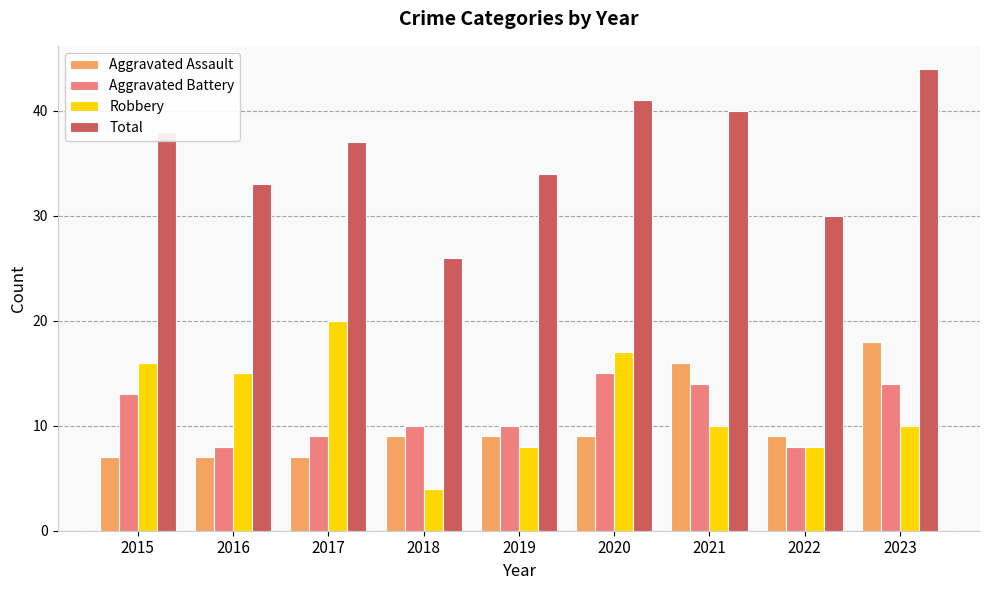

What is the value of the Aggravated Assault bar at the 8th from the left?

9